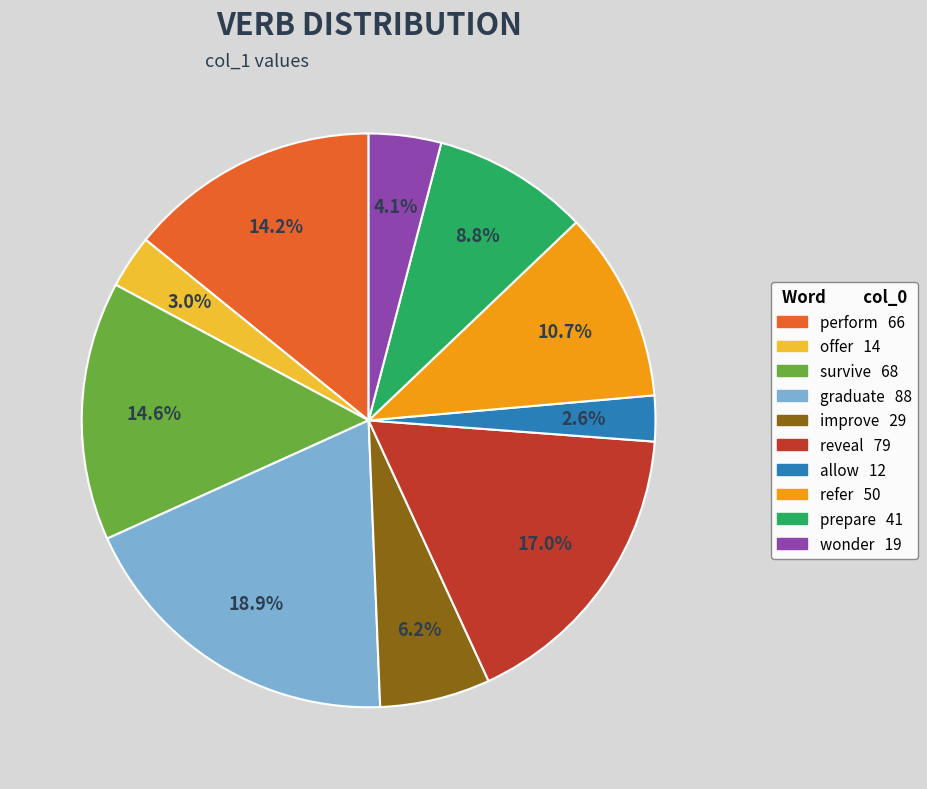

To the nearest percent, what is the difference between the wonder and perform slice percentages?

10%